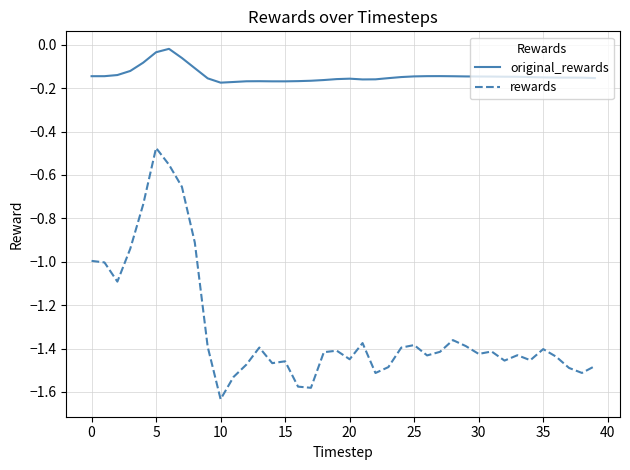

Which series has the largest total across all categories?

original_rewards